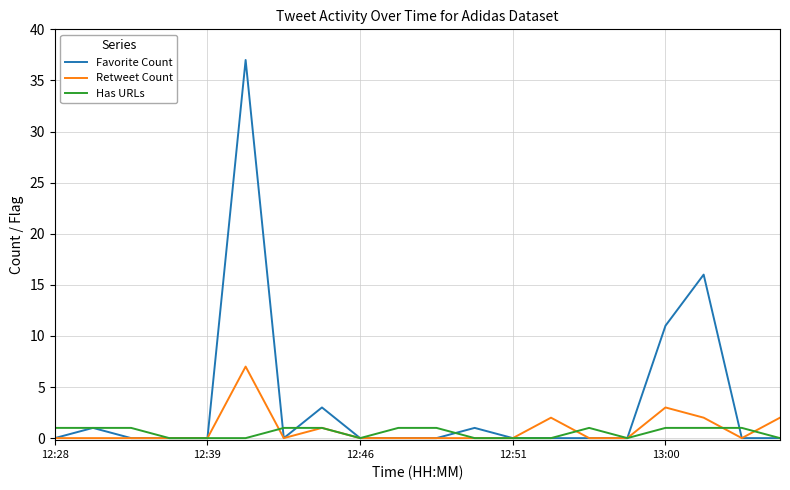

What is the sum of all Retweet Count values?

17